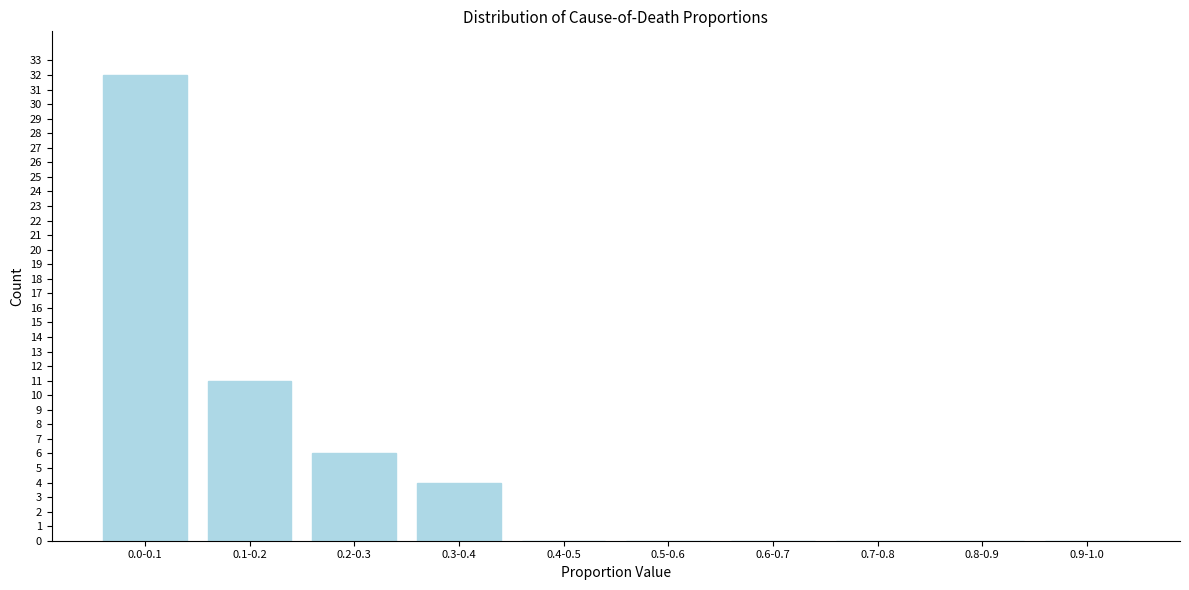

Reading left to right, extract all data points from this chart.

0.0-0.1=32	0.1-0.2=11	0.2-0.3=6	0.3-0.4=4	0.4-0.5=0	0.5-0.6=0	0.6-0.7=0	0.7-0.8=0	0.8-0.9=0	0.9-1.0=0